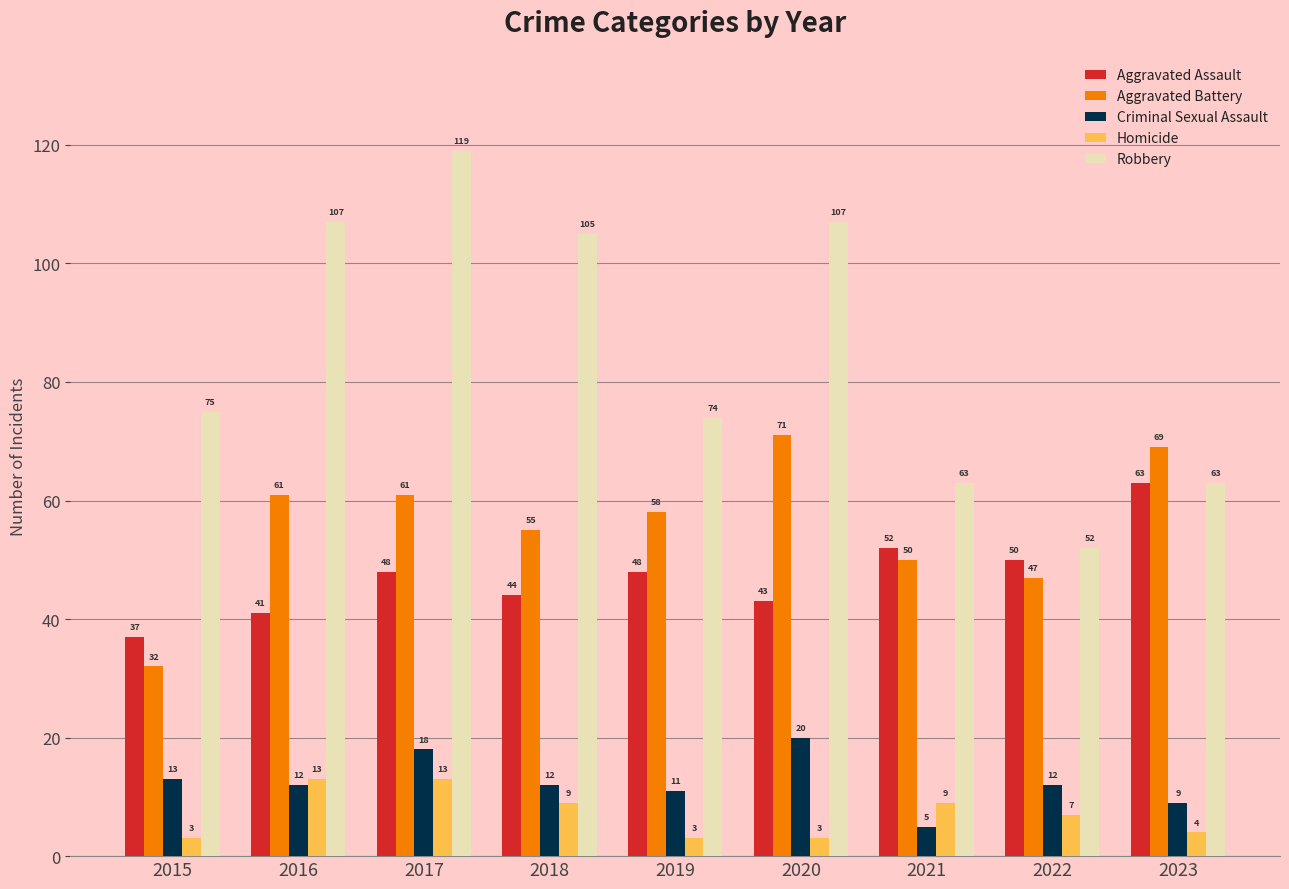

The Aggravated Assault series shows 63 at 2023. True or false?

True